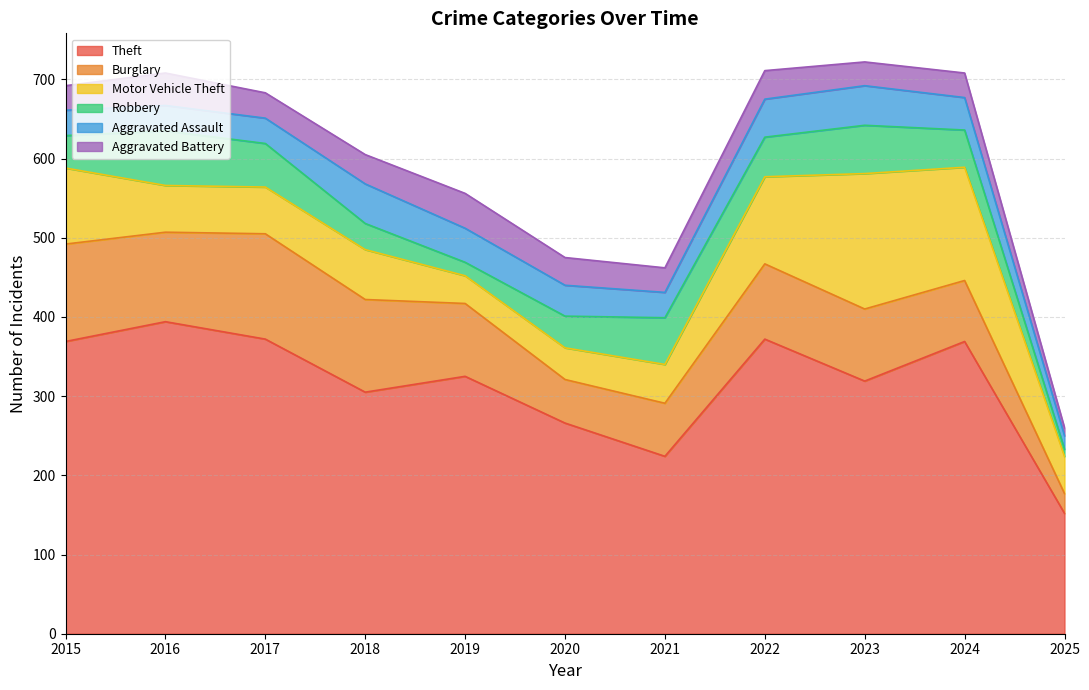

What is the smallest value displayed?

9